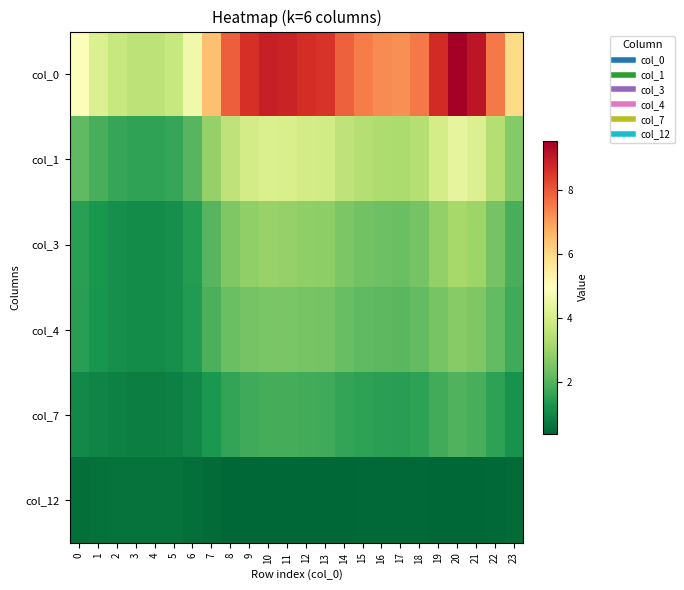

At which category is the sum across all series the highest?

20